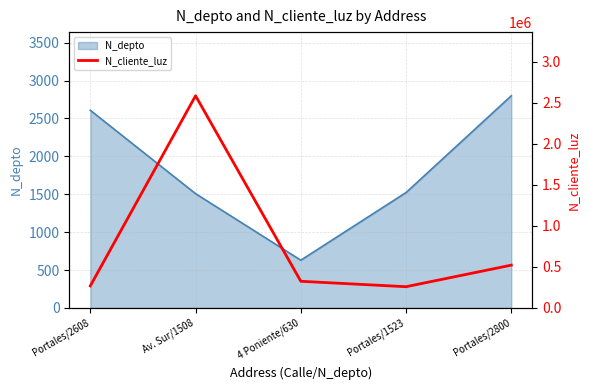

Reading left to right, what are all the values shown in this chart?

Portales/2608=268734	Av. Sur/1508=2586314	4 Poniente/630=324732	Portales/1523=258663	Portales/2800=521566